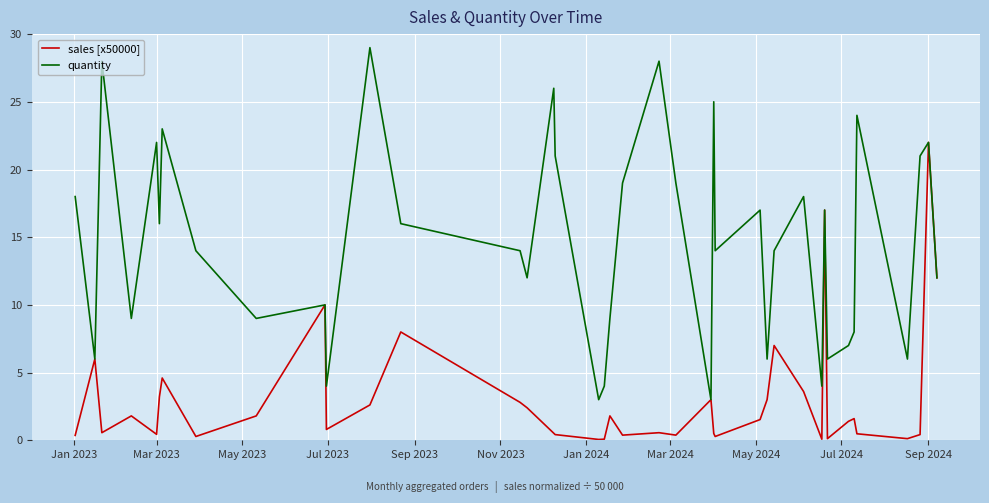

Which series has the largest total across all categories?

quantity